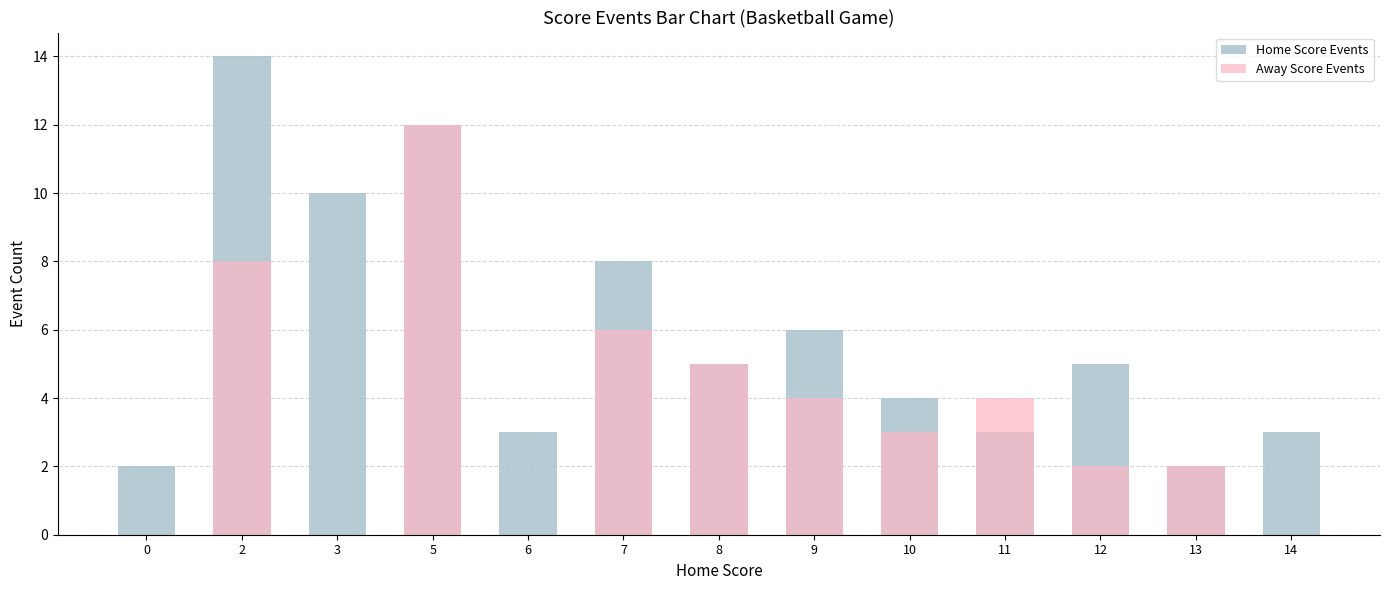

How many values in the Away Score Events series are below 3?

6